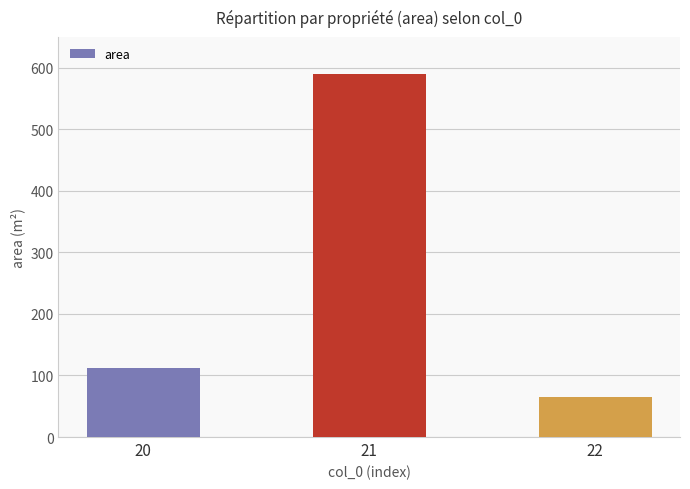

Reading left to right, what are all the values shown in this chart?

20=111.7	21=590.4	22=64.6